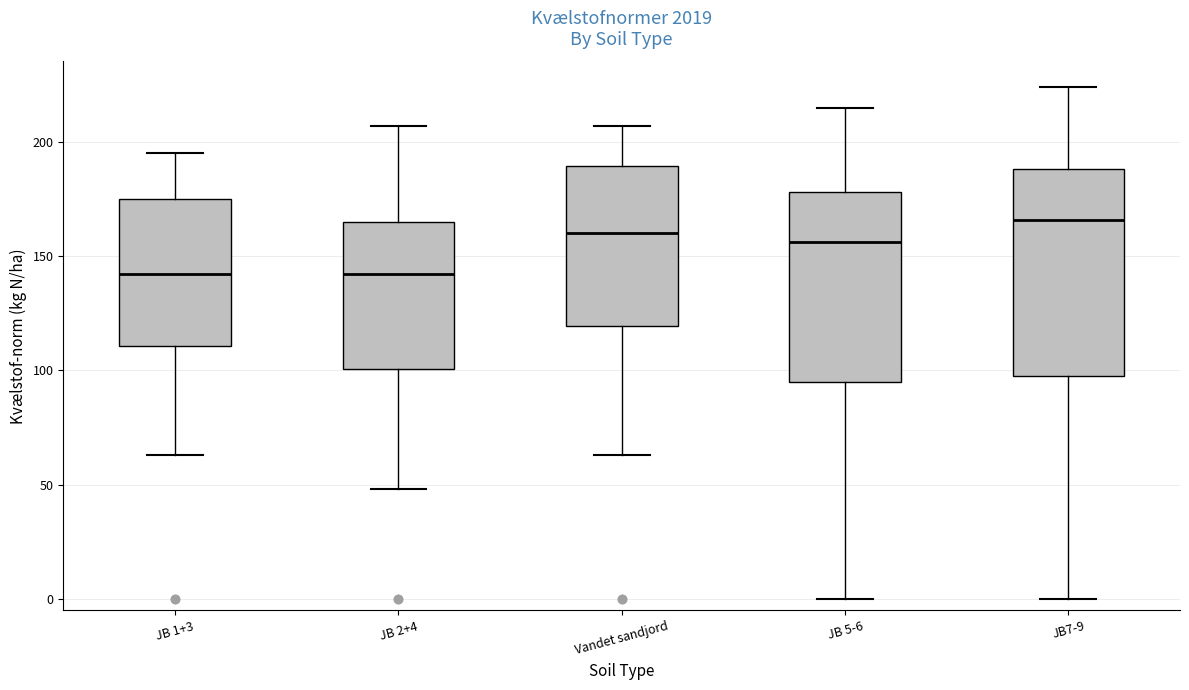

Comparing the boxes themselves (not the whiskers), which one is the tallest?

JB7-9